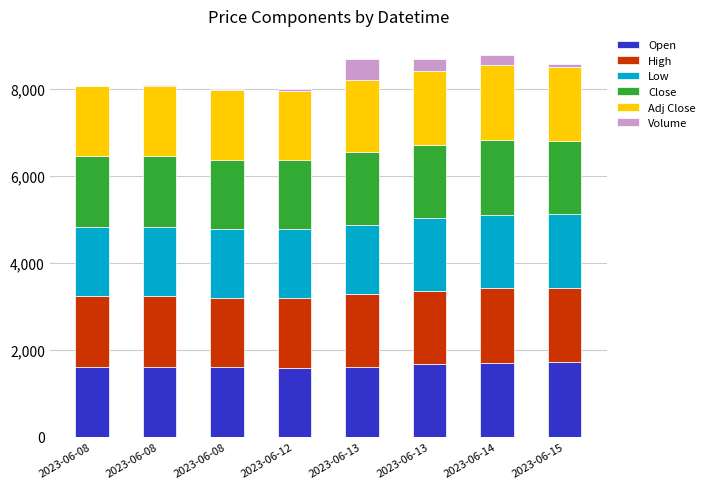

What are all the series names shown in the legend?

Open, High, Low, Close, Adj Close, Volume